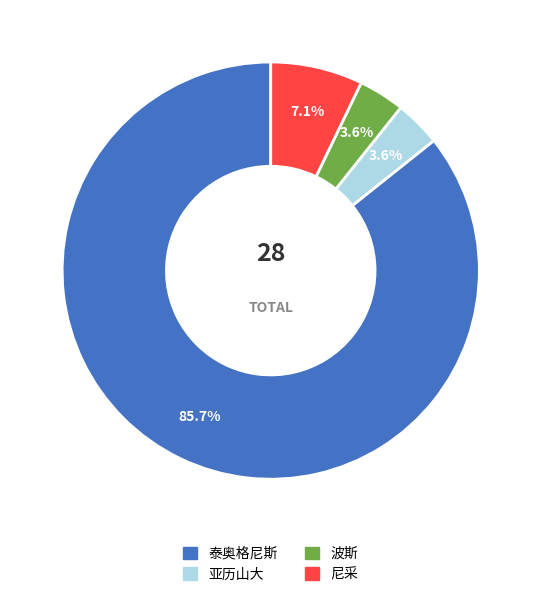

What is the total percentage of 亚历山大 and 泰奥格尼斯?

89.3%